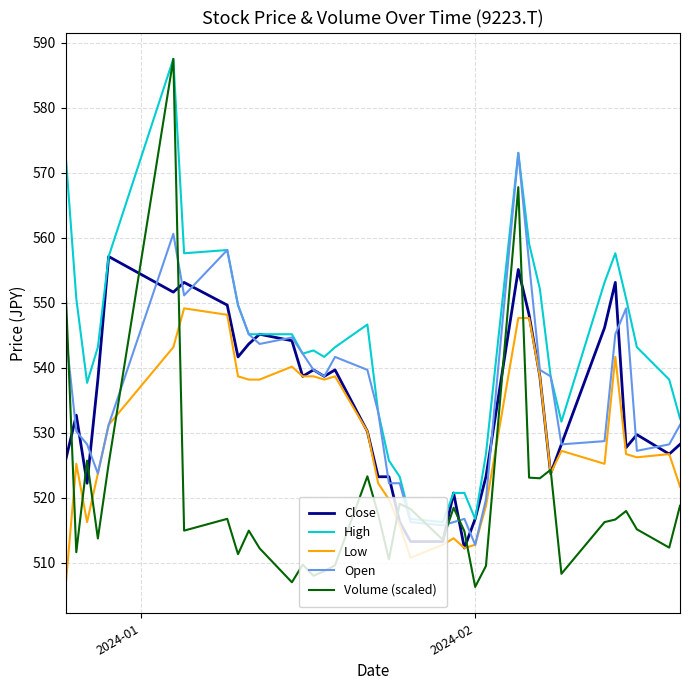

Which series has the largest range (max minus min)?

Volume (scaled)